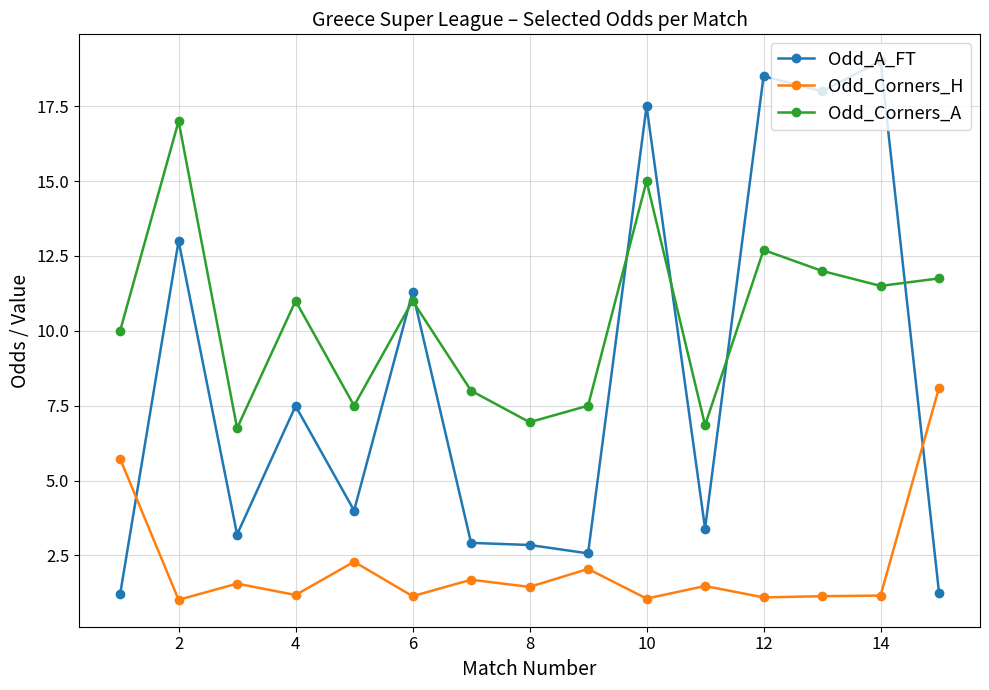

How many data points in Odd_Corners_A are less than 11?

7